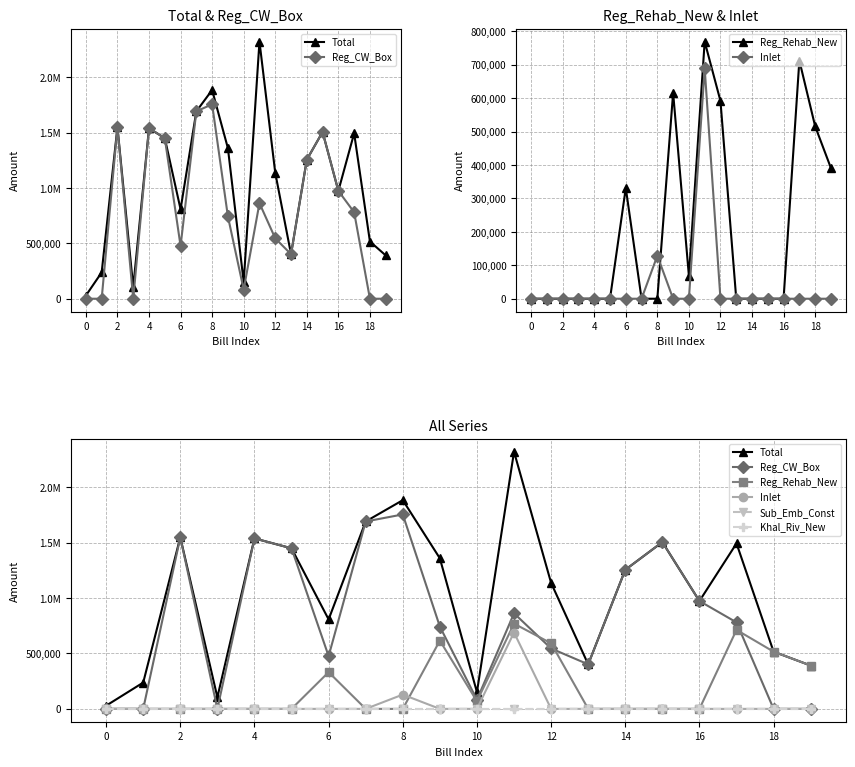

Does the chart display data point markers on the line(s)?

Yes